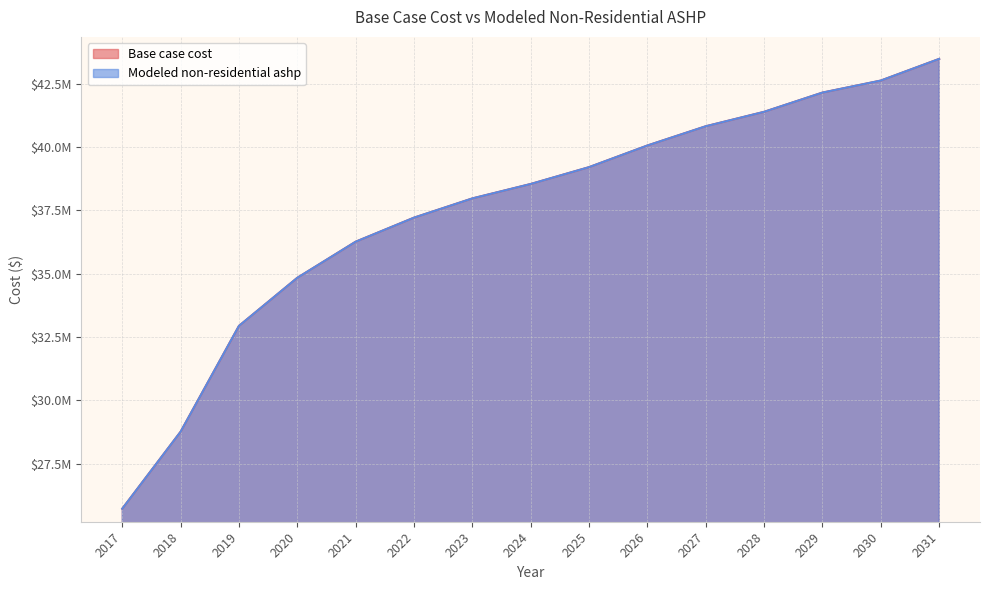

Where is Base case cost nearest to the value 34597505?

2020